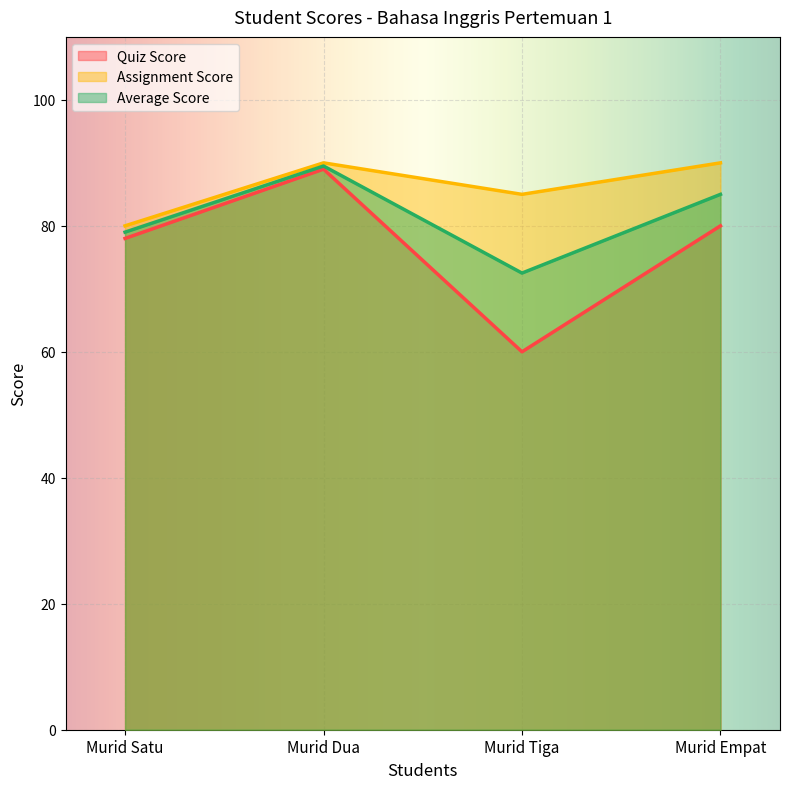

At which category is the sum across all series the highest?

Murid Dua